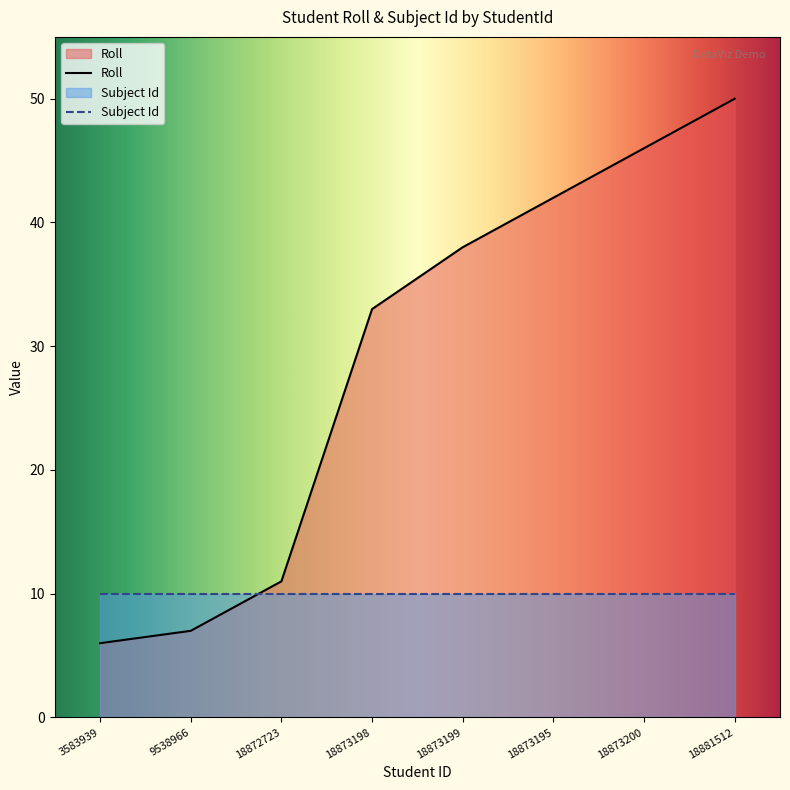

List the labels in order of value, largest first.

18881512, 18873200, 18873195, 18873199, 18873198, 18872723, 9538966, 3583939